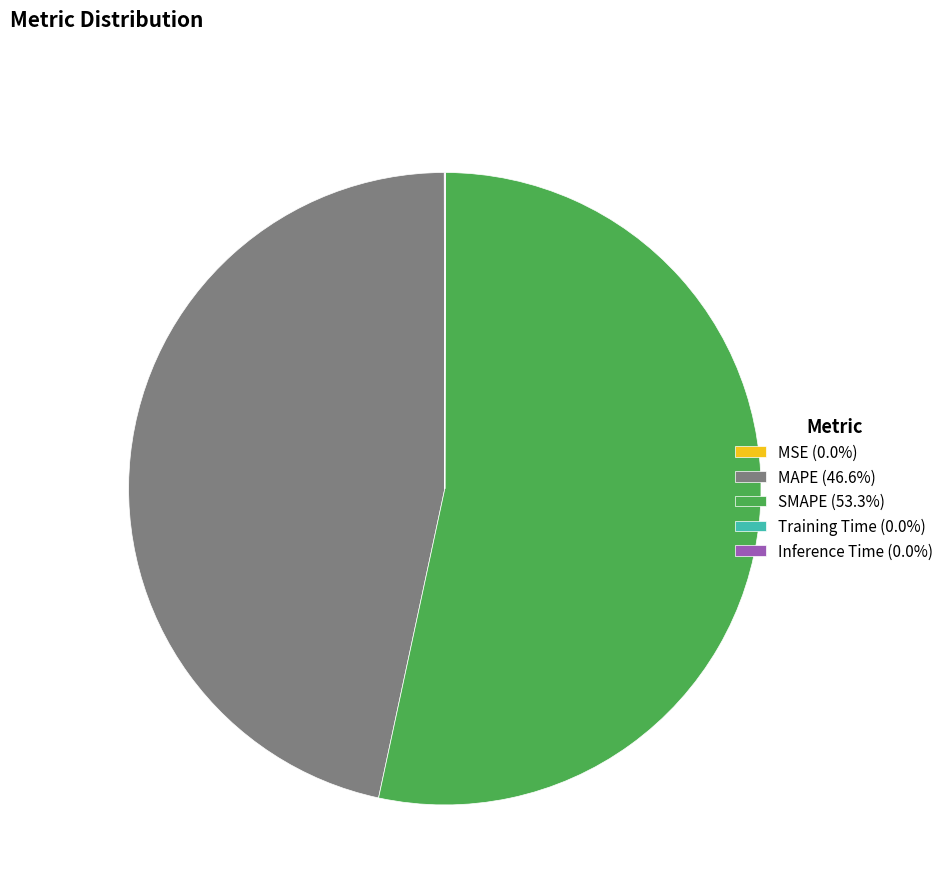

Is there a majority slice in this chart?

Yes